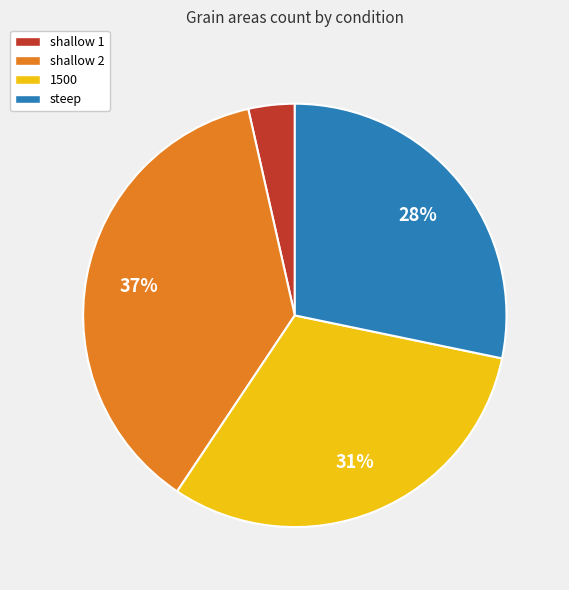

To the nearest percent, what is the average slice percentage?

25%